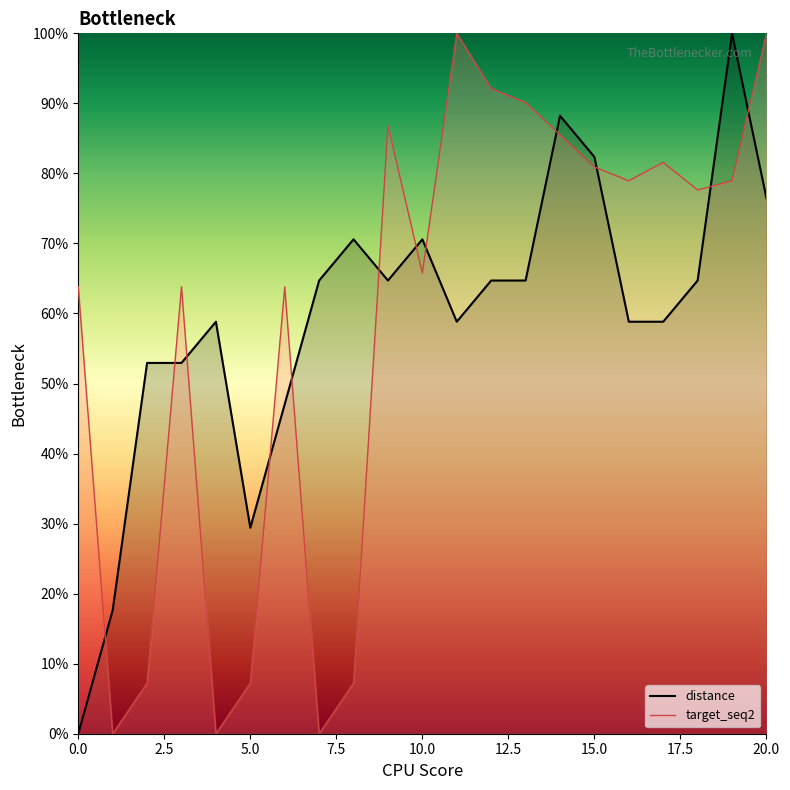

What is the value of the target_seq2 point at the 3rd from the left?

7.2